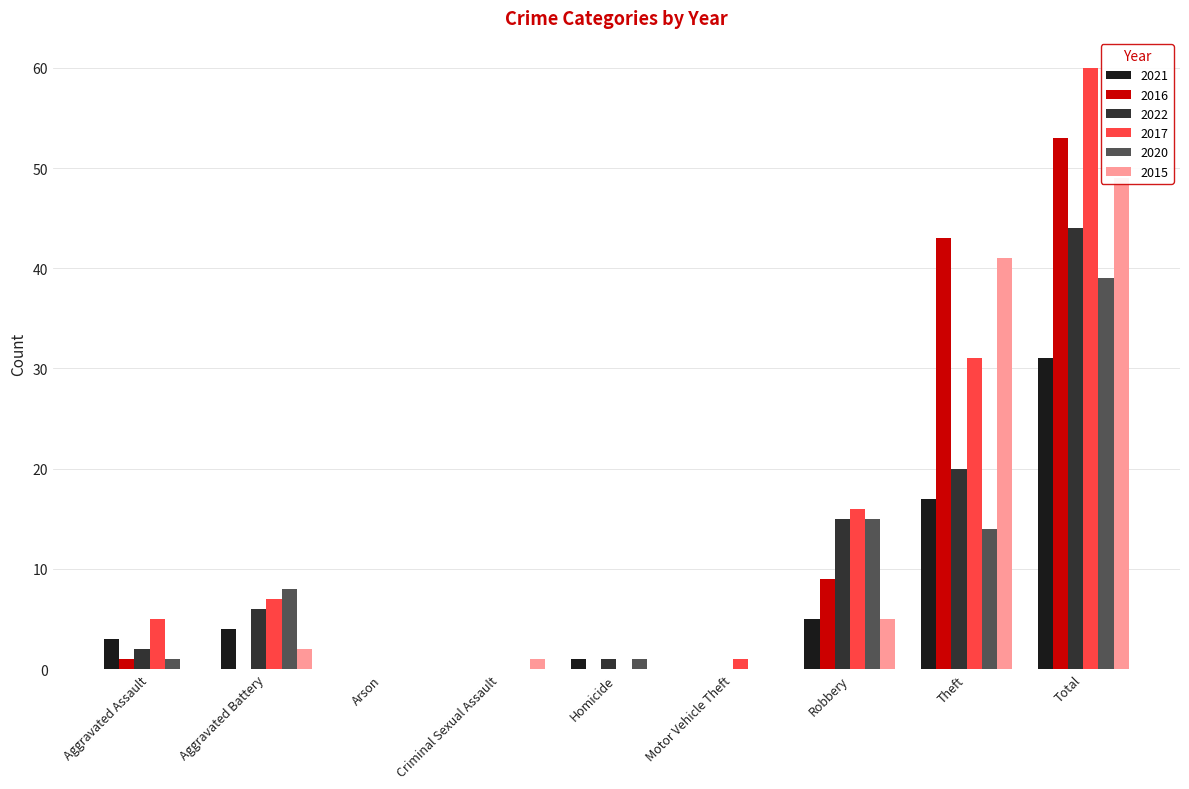

Reading left to right, what are all the values shown in this chart?

2021: Aggravated Assault=3	Aggravated Battery=4	Arson=0	Criminal Sexual Assault=0	Homicide=1	Motor Vehicle Theft=0	Robbery=5	Theft=17	Total=31
2016: Aggravated Assault=1	Aggravated Battery=0	Arson=0	Criminal Sexual Assault=0	Homicide=0	Motor Vehicle Theft=0	Robbery=9	Theft=43	Total=53
2022: Aggravated Assault=2	Aggravated Battery=6	Arson=0	Criminal Sexual Assault=0	Homicide=1	Motor Vehicle Theft=0	Robbery=15	Theft=20	Total=44
2017: Aggravated Assault=5	Aggravated Battery=7	Arson=0	Criminal Sexual Assault=0	Homicide=0	Motor Vehicle Theft=1	Robbery=16	Theft=31	Total=60
2020: Aggravated Assault=1	Aggravated Battery=8	Arson=0	Criminal Sexual Assault=0	Homicide=1	Motor Vehicle Theft=0	Robbery=15	Theft=14	Total=39
2015: Aggravated Assault=0	Aggravated Battery=2	Arson=0	Criminal Sexual Assault=1	Homicide=0	Motor Vehicle Theft=0	Robbery=5	Theft=41	Total=49